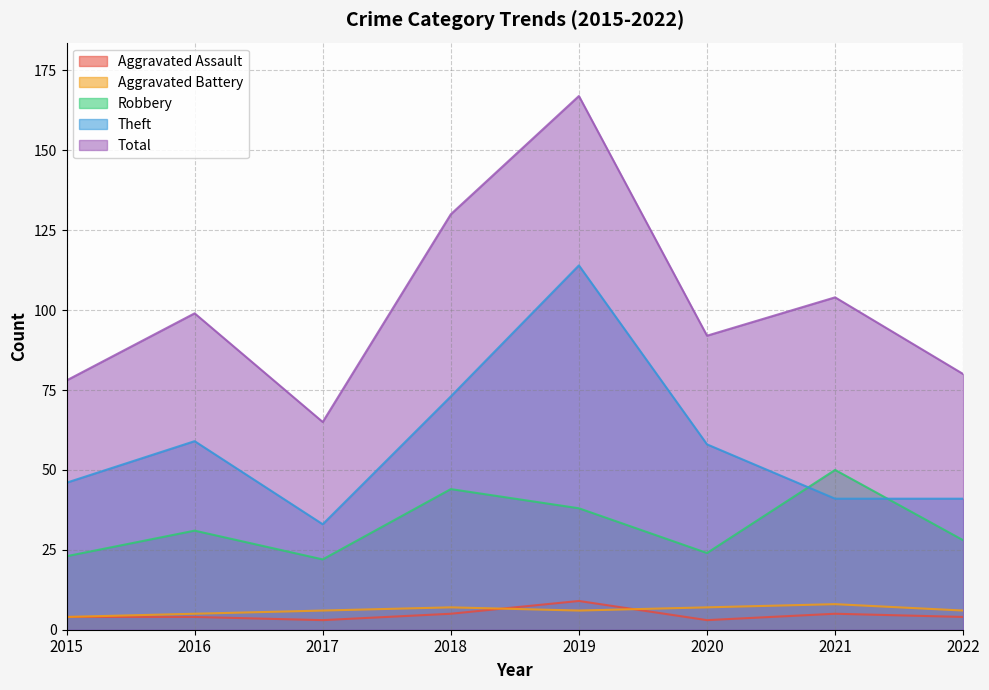

Which label corresponds to the largest value in the chart?

2019